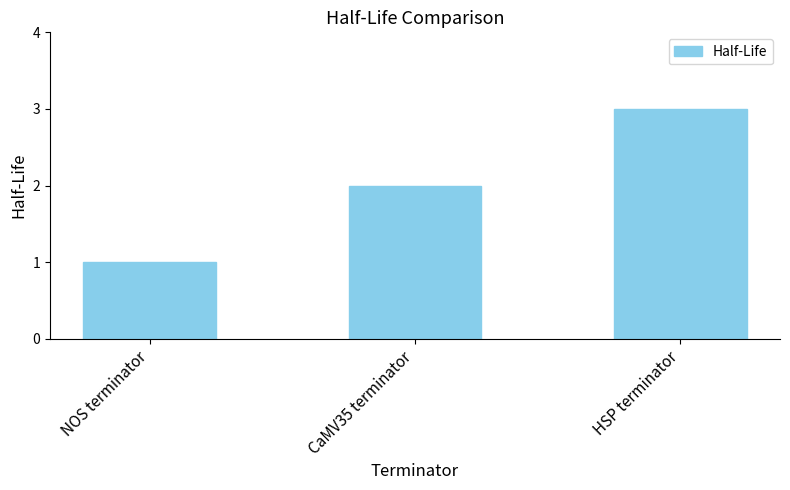

Are the bars grouped side by side (vs. stacked)?

No